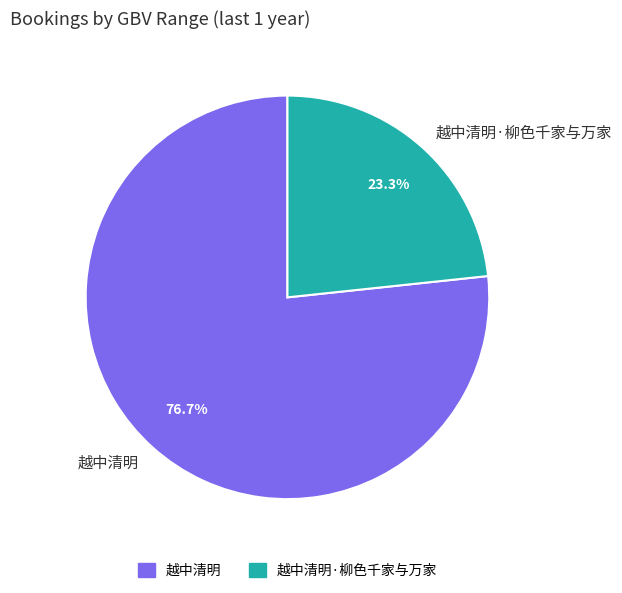

Rank the categories by value from highest to lowest.

越中清明, 越中清明·柳色千家与万家